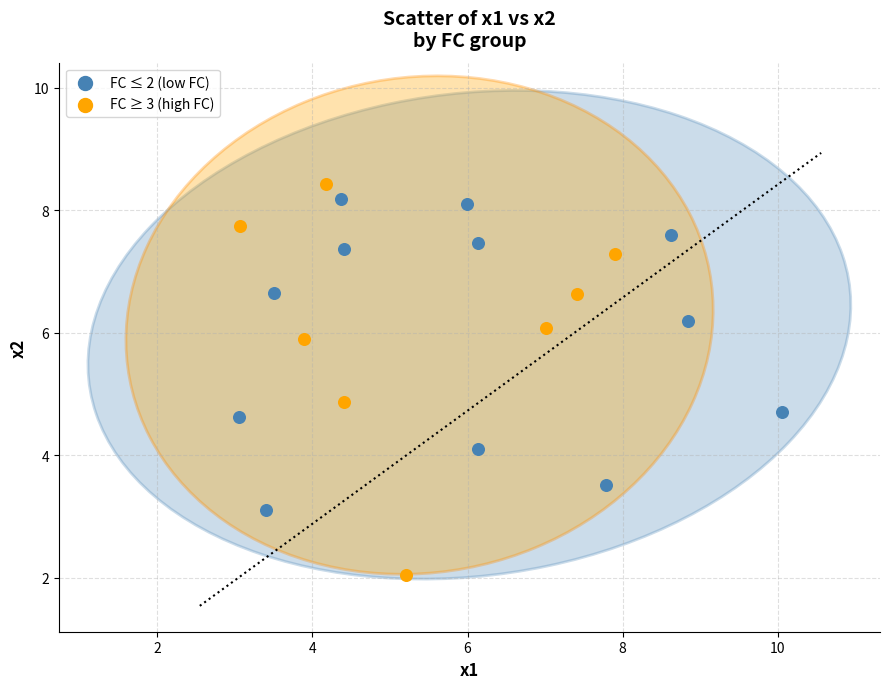

Which series has the largest Y range (max minus min)?

FC ≥ 3 (high FC)